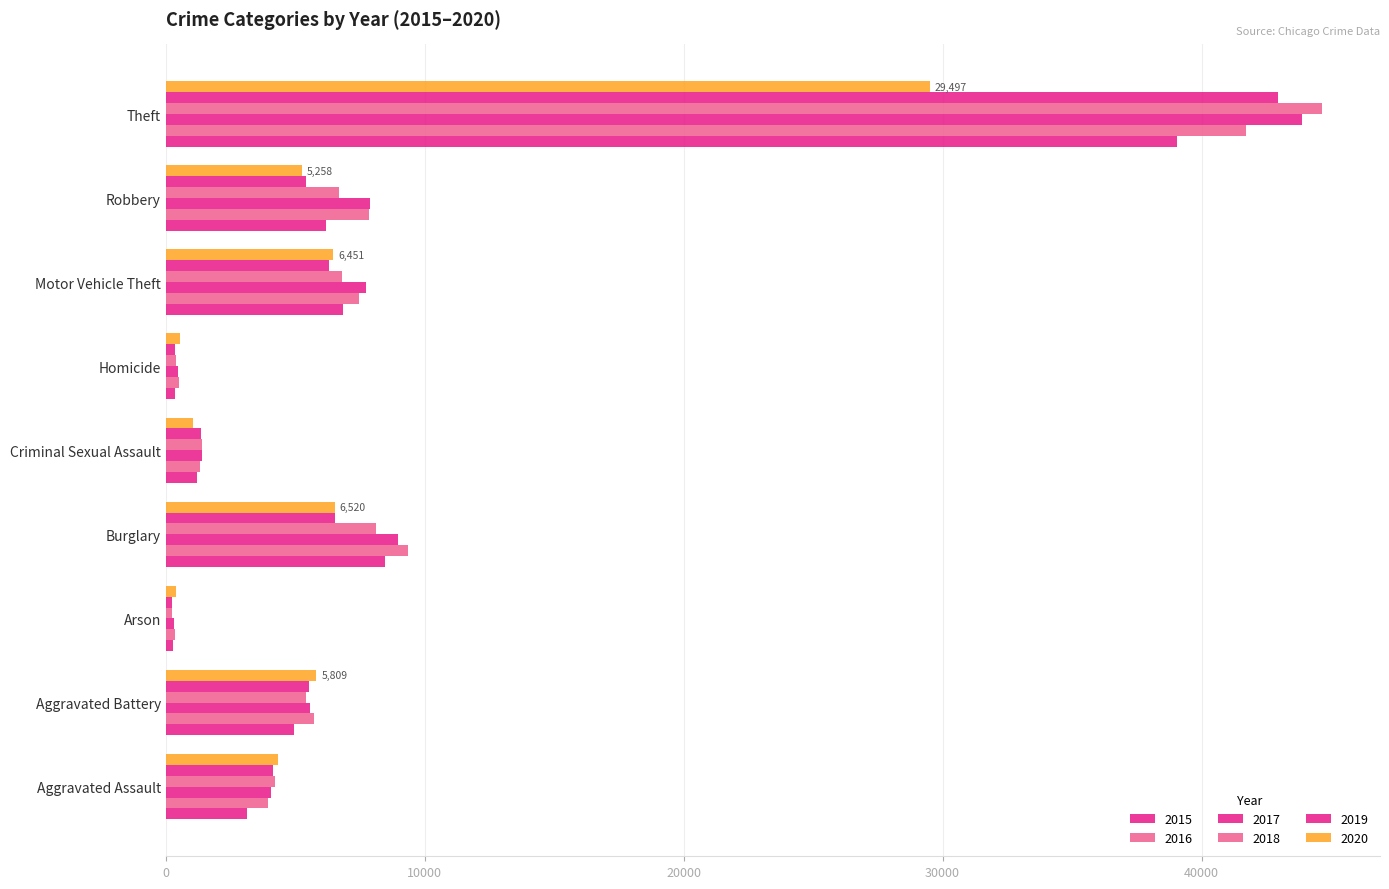

How many series are shown in this chart?

6